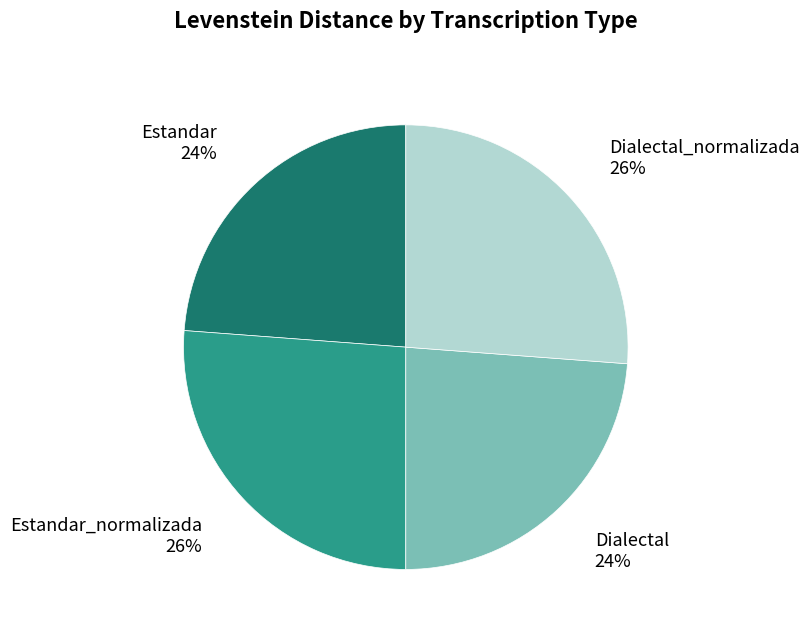

To the nearest percent, what is the average slice percentage?

25%